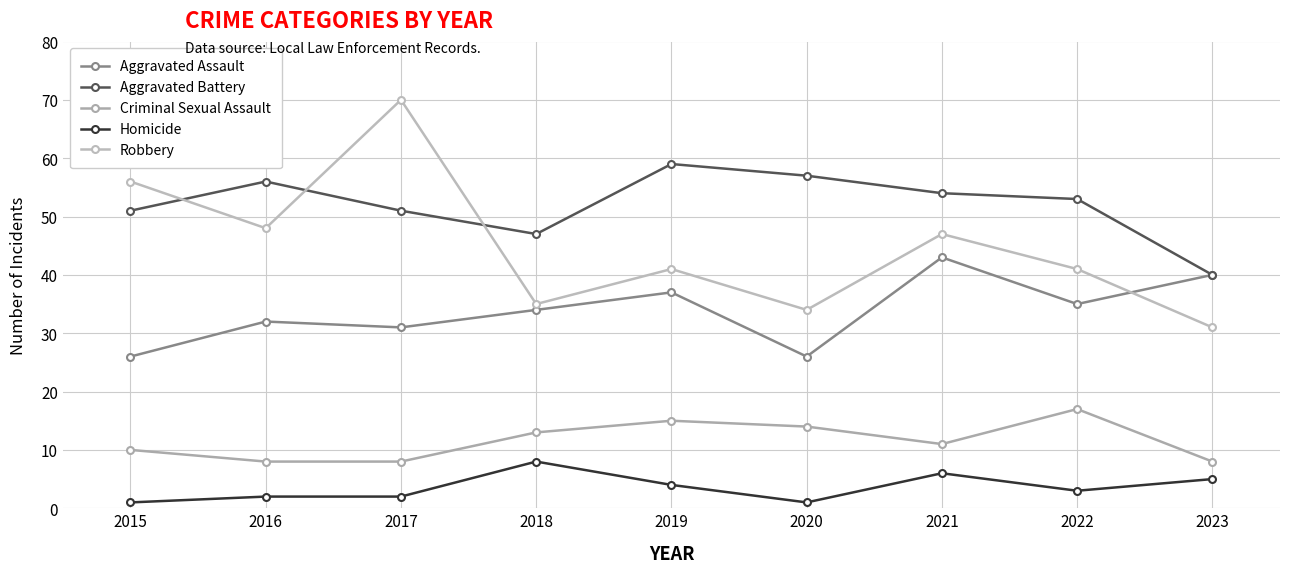

How many categories are shown in the chart?

9